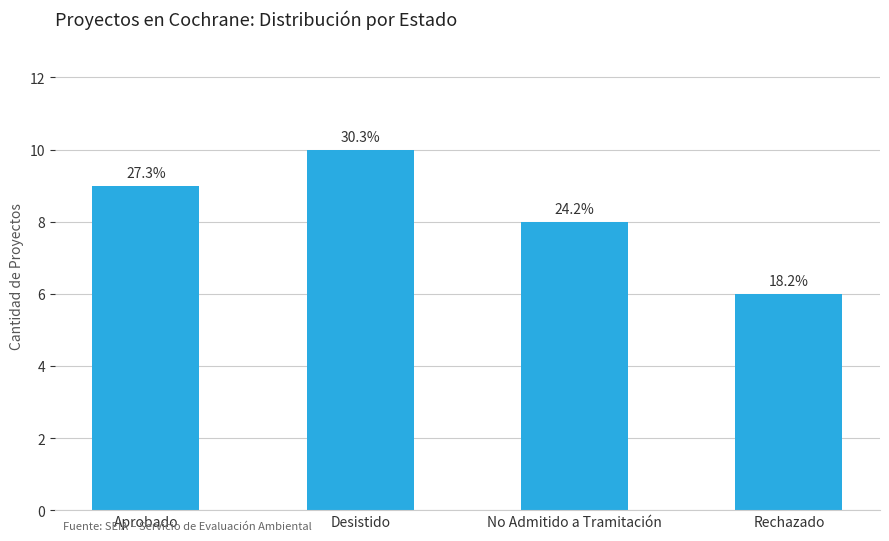

At which label is the value closest to 8?

No Admitido a Tramitación